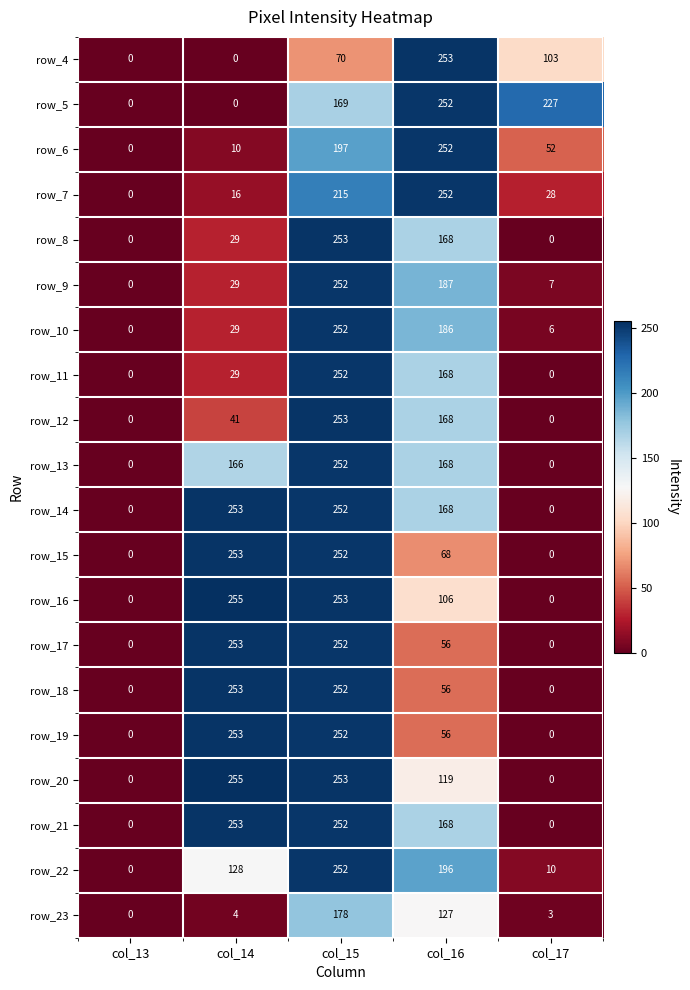

What is the spread (max minus min) of values at col_17?

227